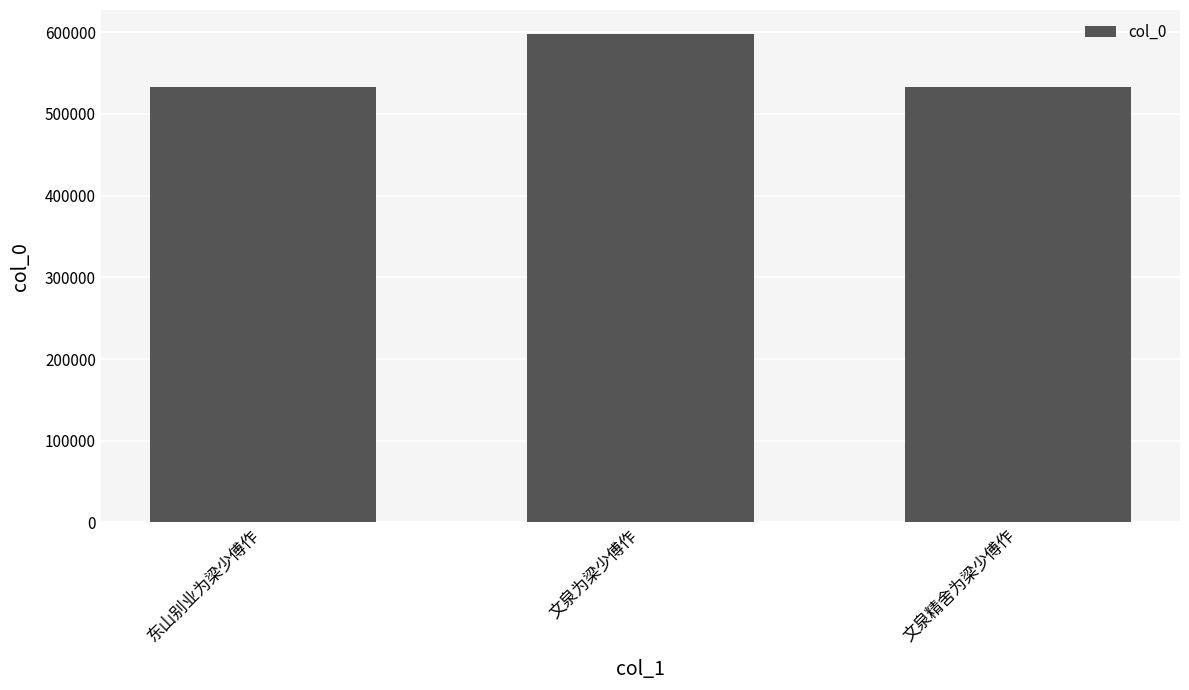

How many bars are there in total?

3